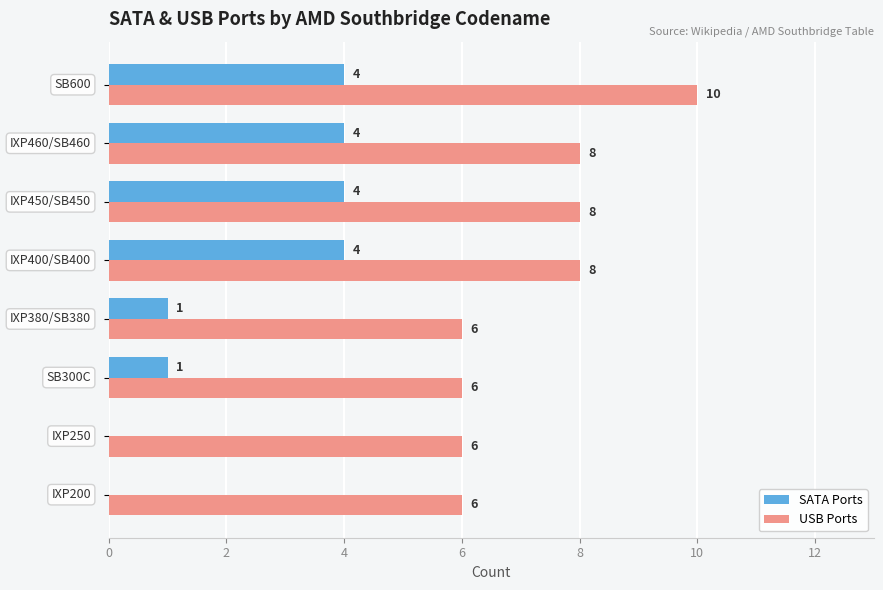

What is the sum of all USB Ports values?

58